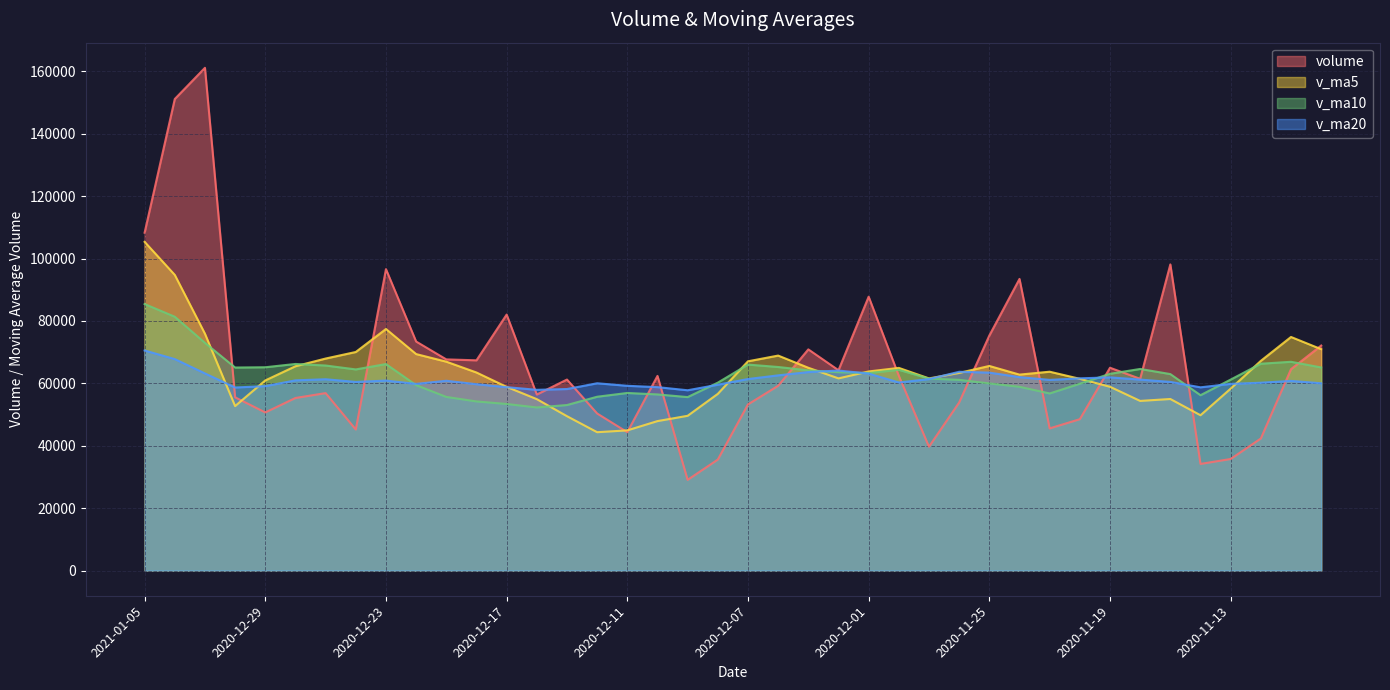

What is the label of the 34th point from the right?

2020-12-25